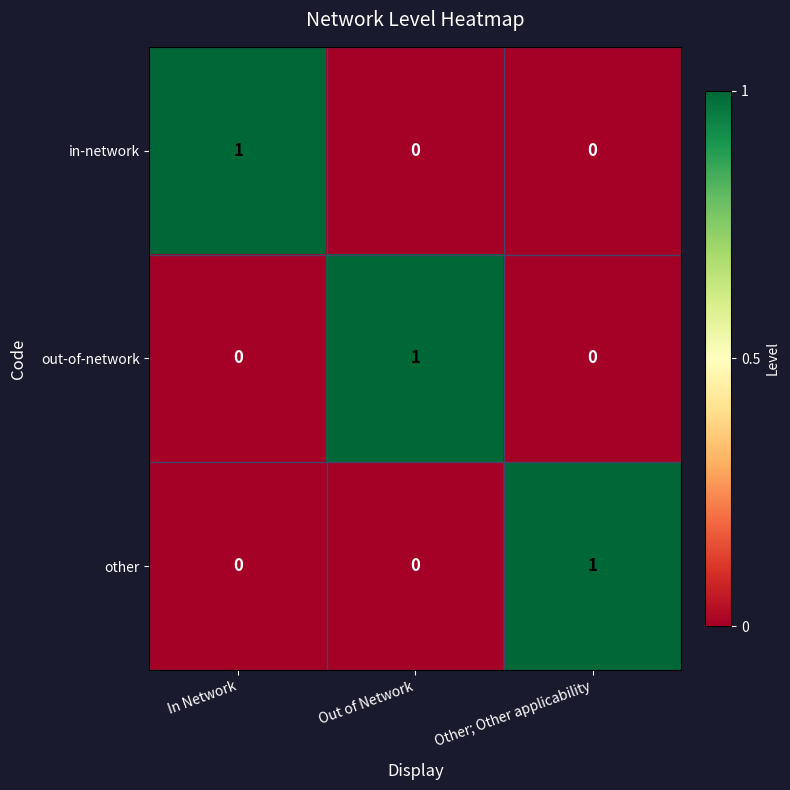

Reading left to right, list all the values displayed in this chart.

in-network: 1	0	0
out-of-network: 0	1	0
other: 0	0	1